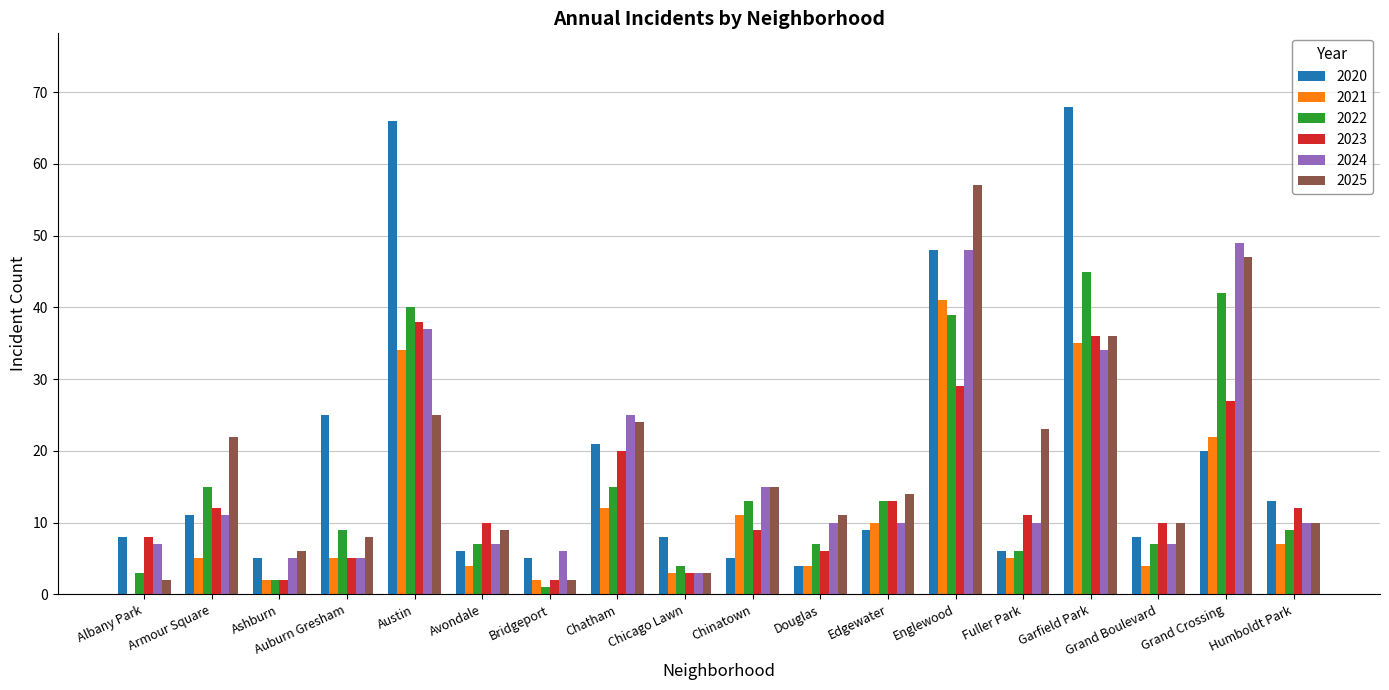

Reading left to right, what are all the values shown in this chart?

2020: 8	11	5	25	66	6	5	21	8	5	4	9	48	6	68	8	20	13
2021: 0	5	2	5	34	4	2	12	3	11	4	10	41	5	35	4	22	7
2022: 3	15	2	9	40	7	1	15	4	13	7	13	39	6	45	7	42	9
2023: 8	12	2	5	38	10	2	20	3	9	6	13	29	11	36	10	27	12
2024: 7	11	5	5	37	7	6	25	3	15	10	10	48	10	34	7	49	10
2025: 2	22	6	8	25	9	2	24	3	15	11	14	57	23	36	10	47	10